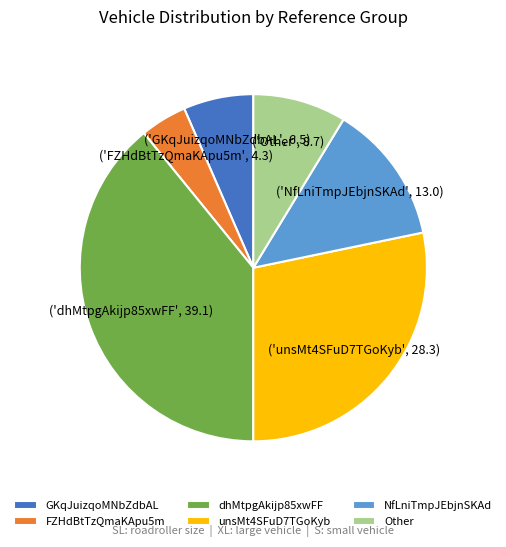

Rank the categories by value from highest to lowest.

dhMtpgAkijp85xwFF, unsMt4SFuD7TGoKyb, NfLniTmpJEbjnSKAd, Other, GKqJuizqoMNbZdbAL, FZHdBtTzQmaKApu5m